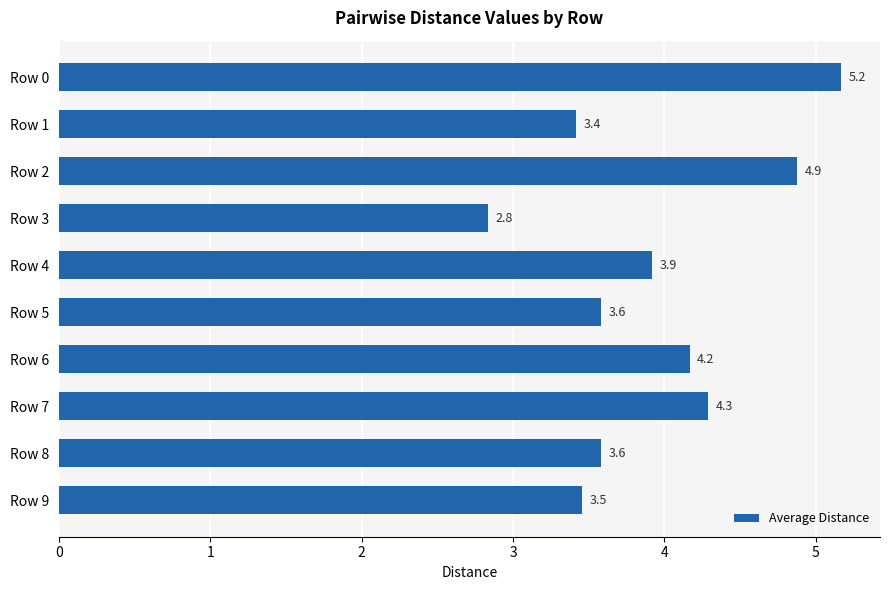

Does the chart contain stacked bars?

No